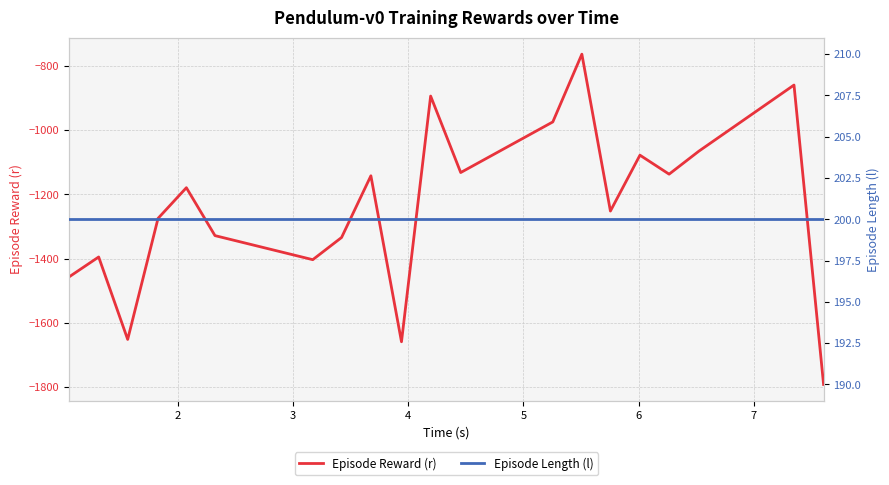

What is the difference between the second highest and minimum values in the Episode Reward (r) series?

931.4